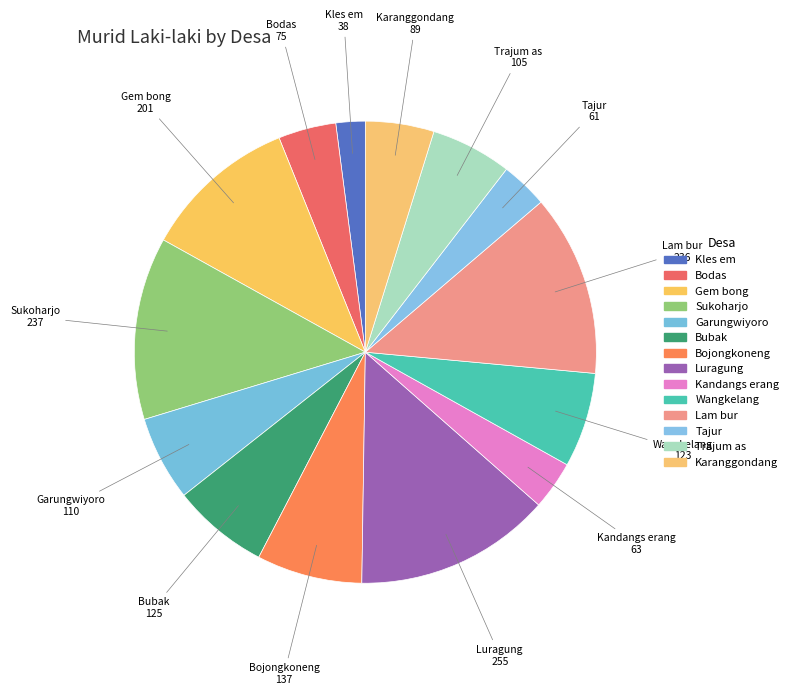

To the nearest percent, what is the difference between the largest and smallest slice percentages?

12%